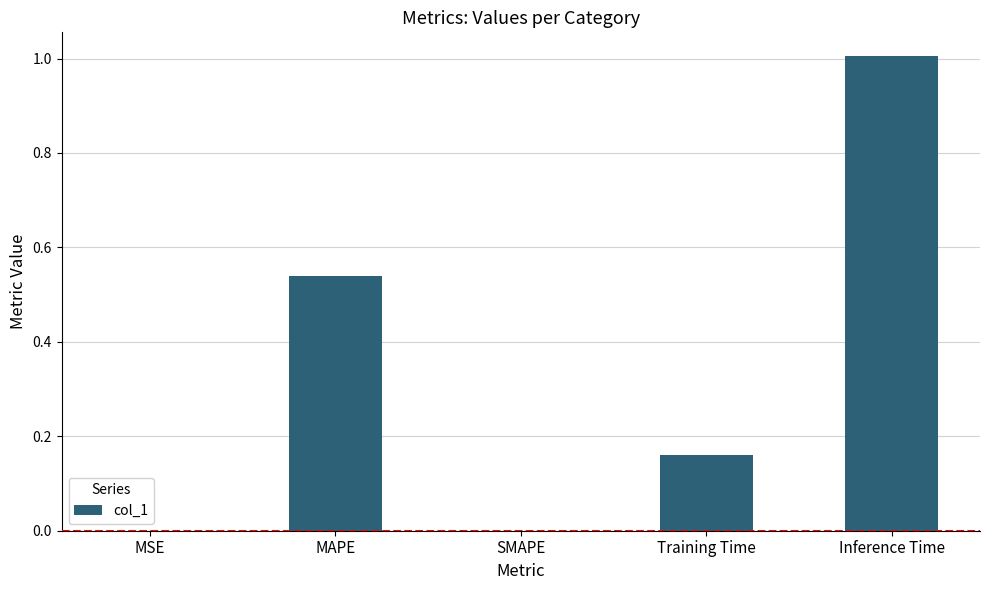

The chart shows a value of 0.3 at MAPE. True or false?

False